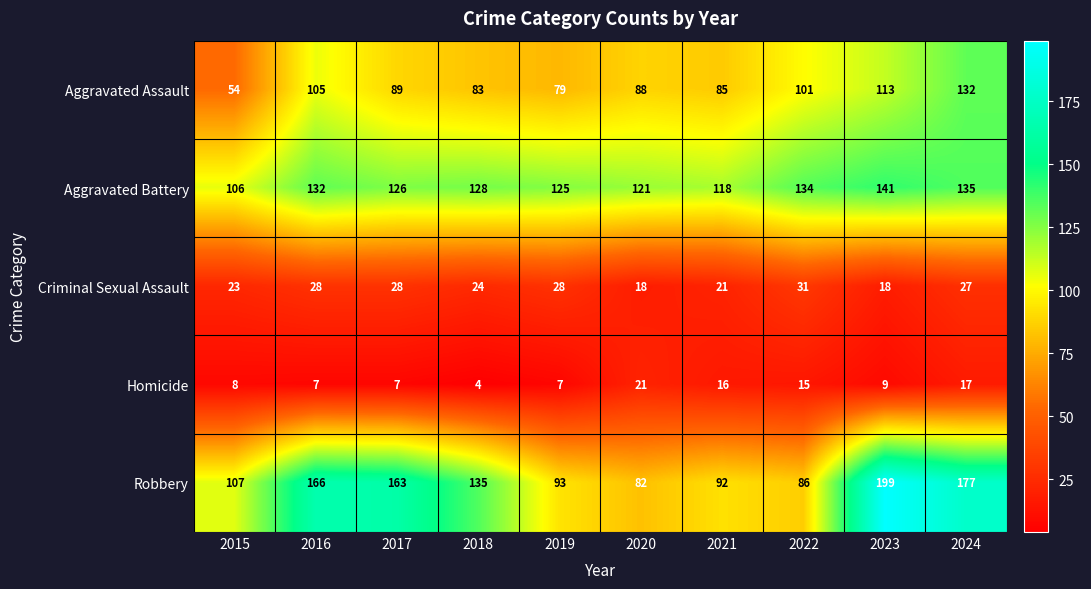

What is the total value across all series at 2020?

330